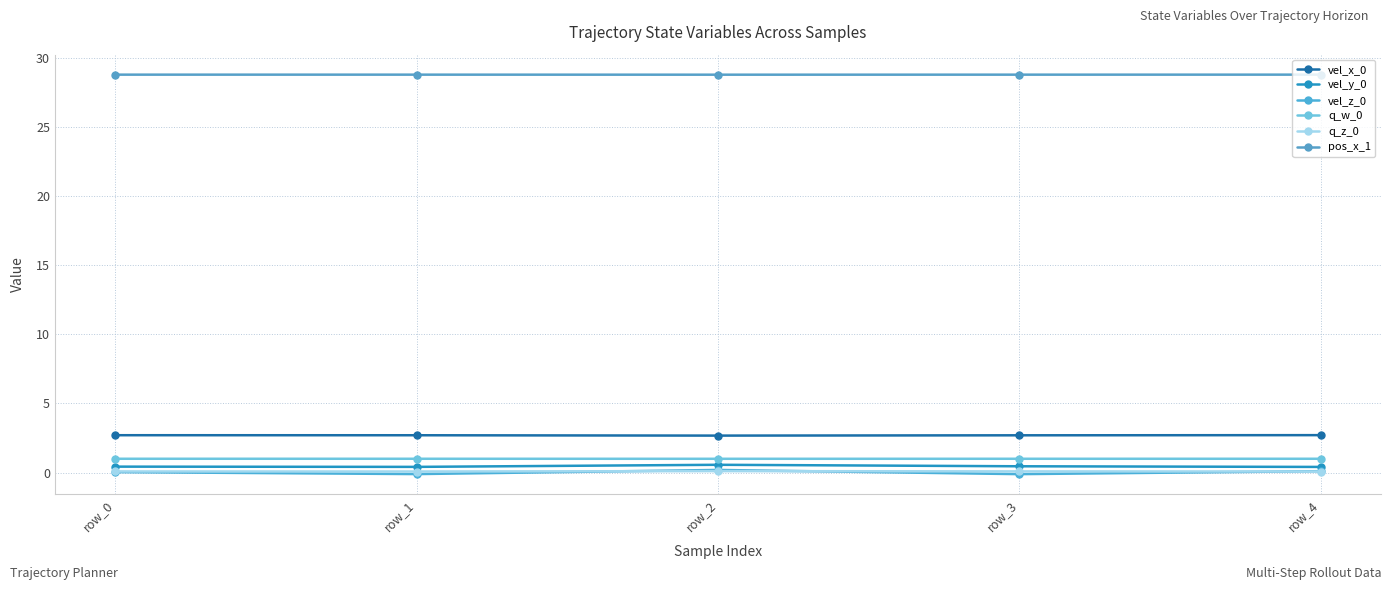

Is this an area chart (filled region under the line)?

No